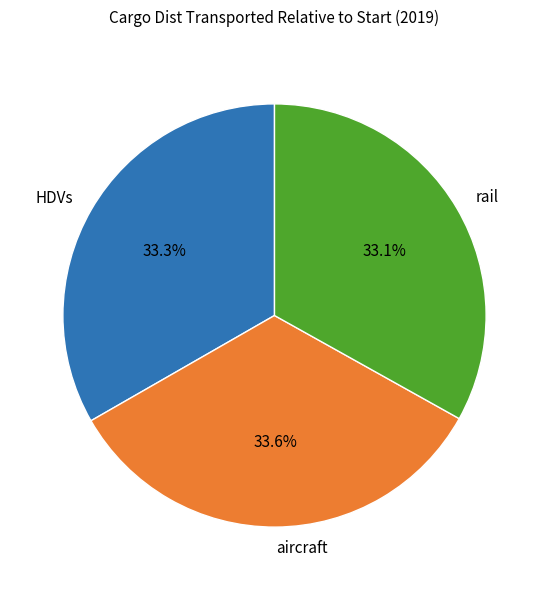

Is there any slice that represents more than half of the pie?

No